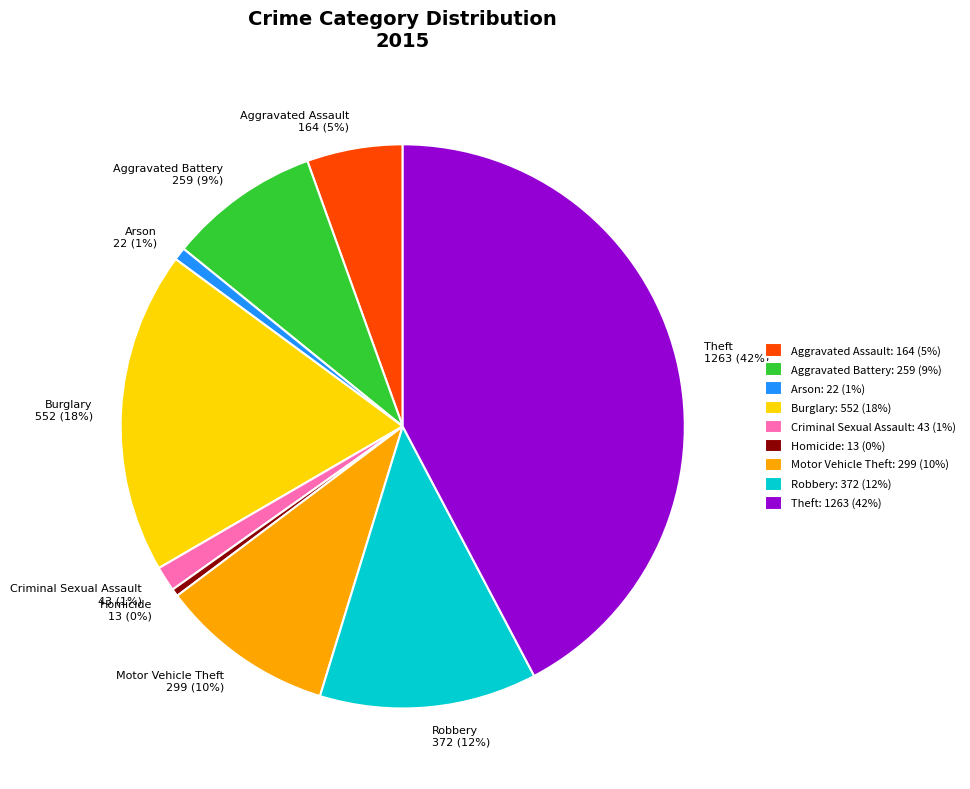

Is Burglary the majority of the pie?

No